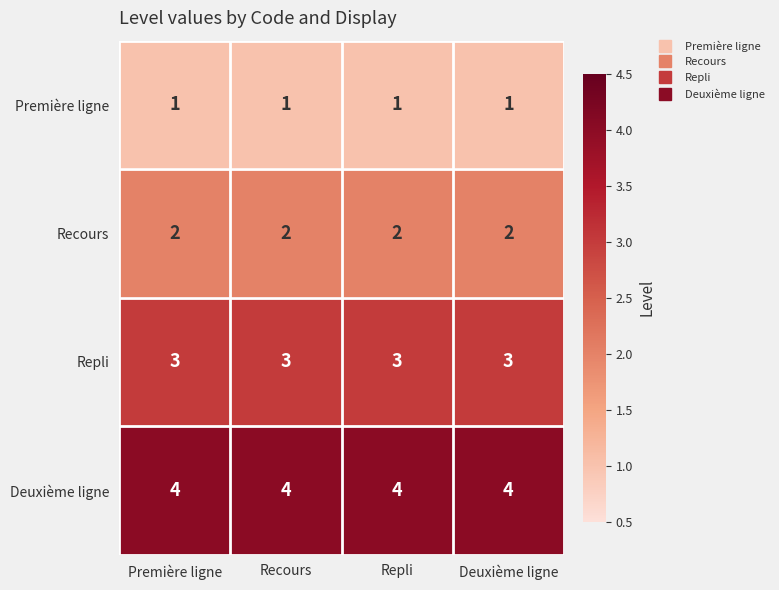

What is the sum of the Deuxième ligne values at Deuxième ligne and Première ligne?

8